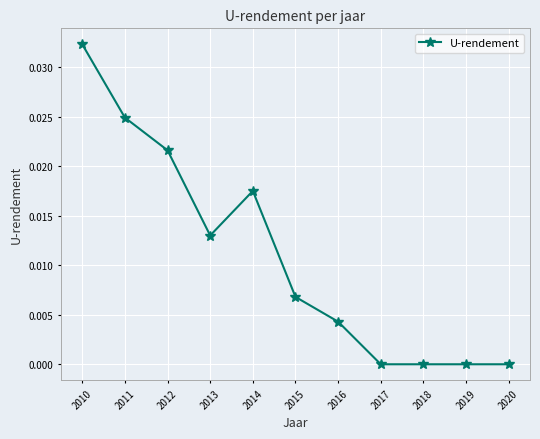

True or false: the data has more than 0 interior local peaks.

True